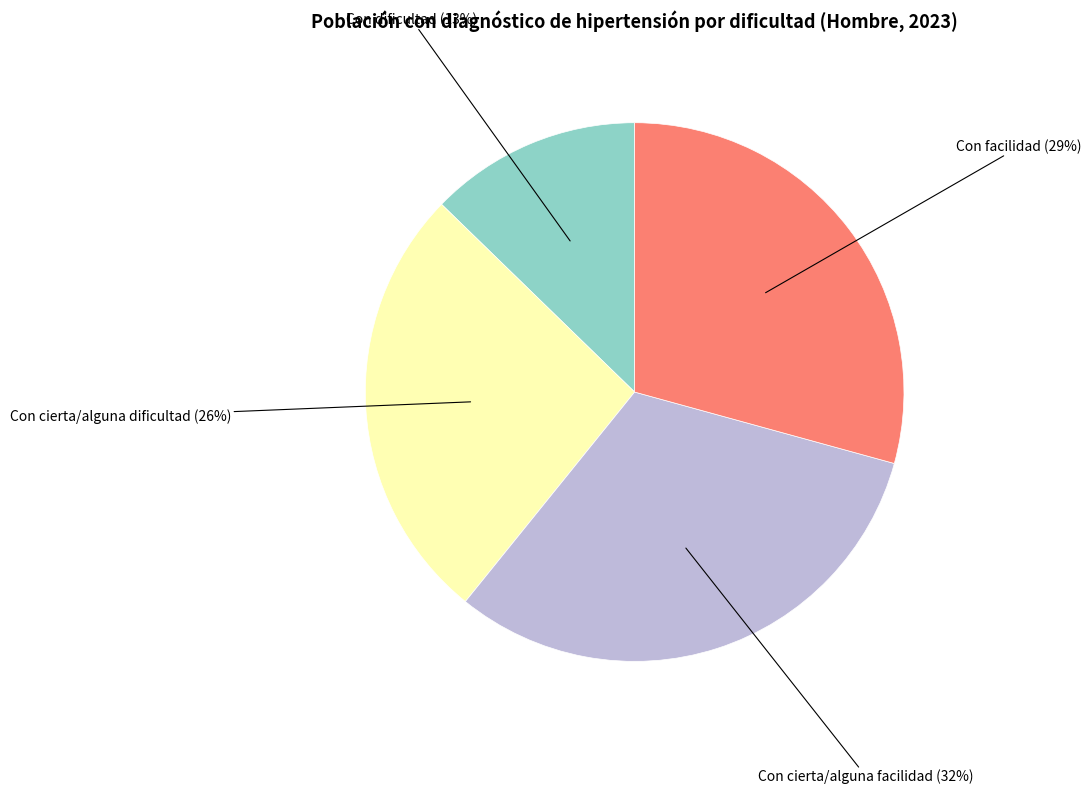

Count the number of slices in the pie.

4